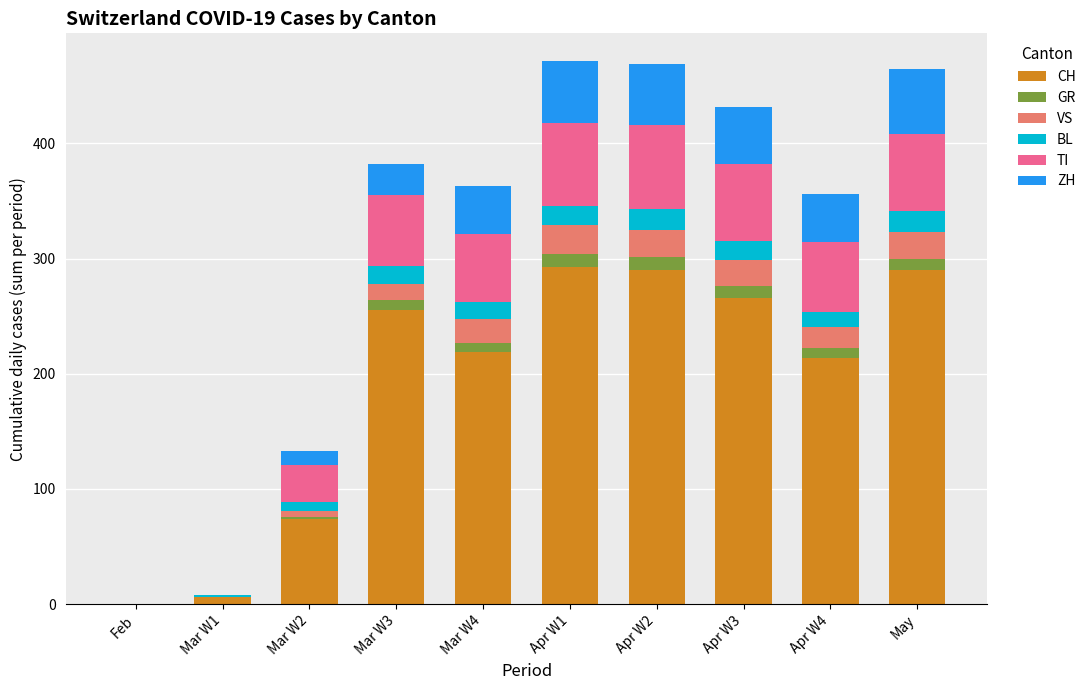

The CH series shows 0 at Feb. True or false?

True